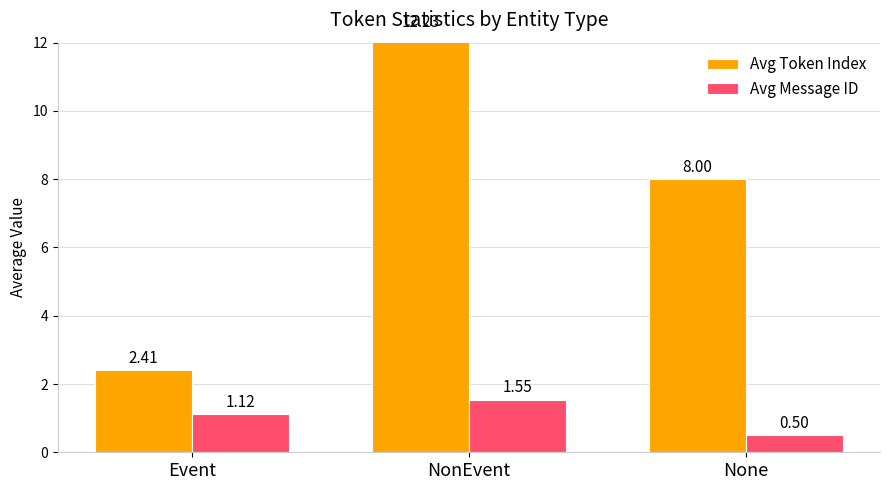

What is the sum of all Avg Token Index values?

22.6